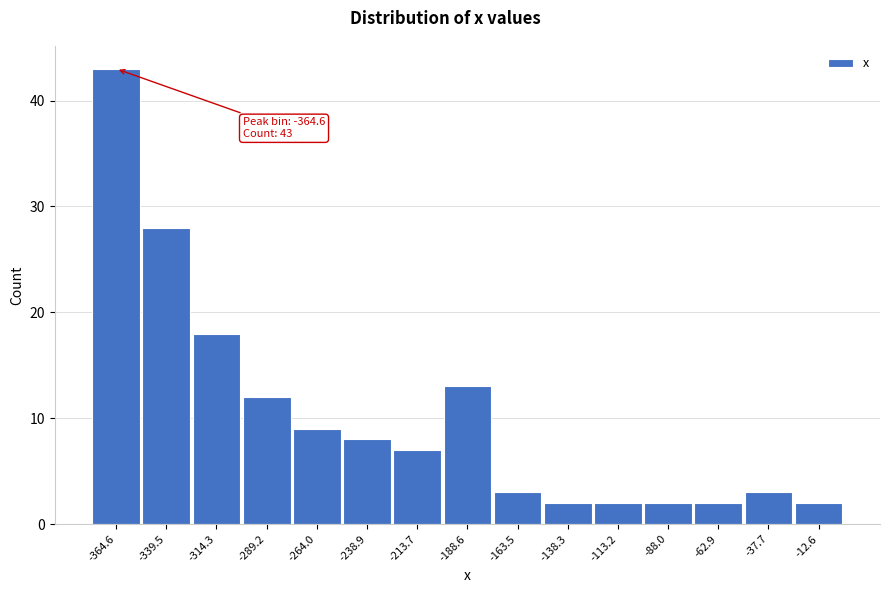

Over which range of the x-axis is the bar tallest?

-375 to -350